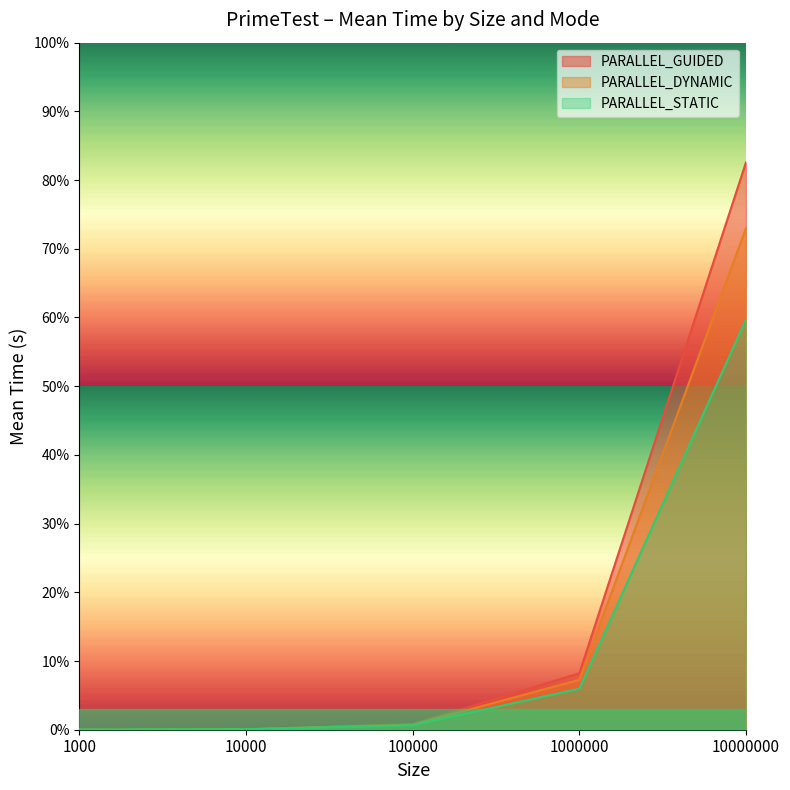

Rank the categories by PARALLEL_STATIC value from highest to lowest.

10000000, 1000000, 100000, 10000, 1000